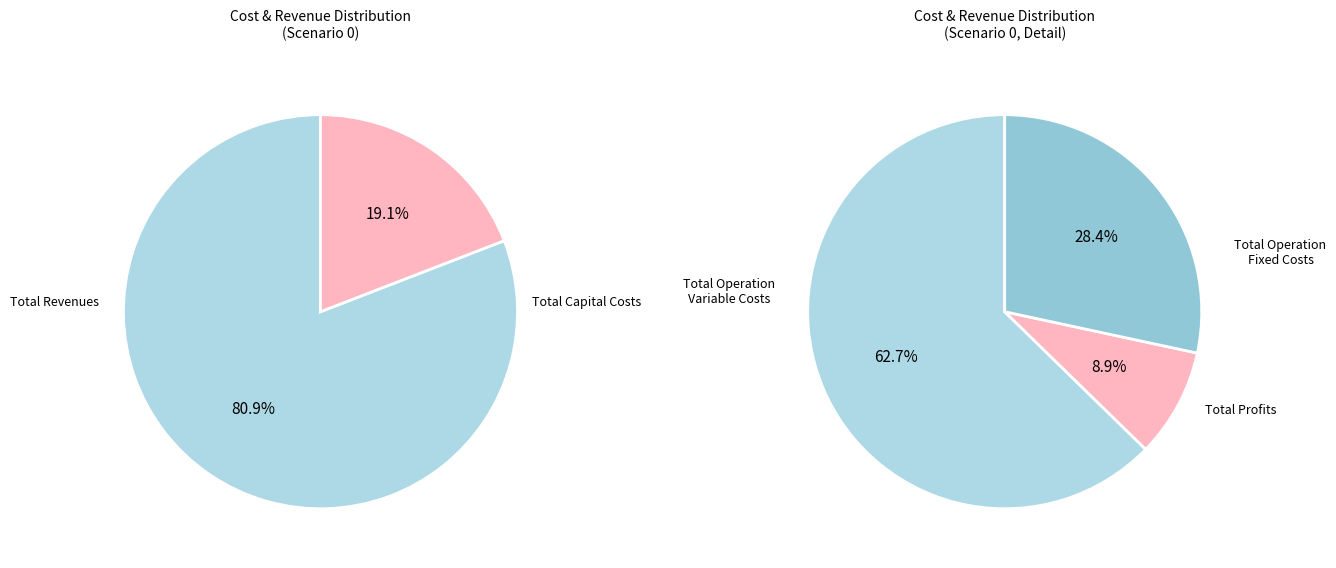

Which slice represents more than half of the pie?

Total Revenues